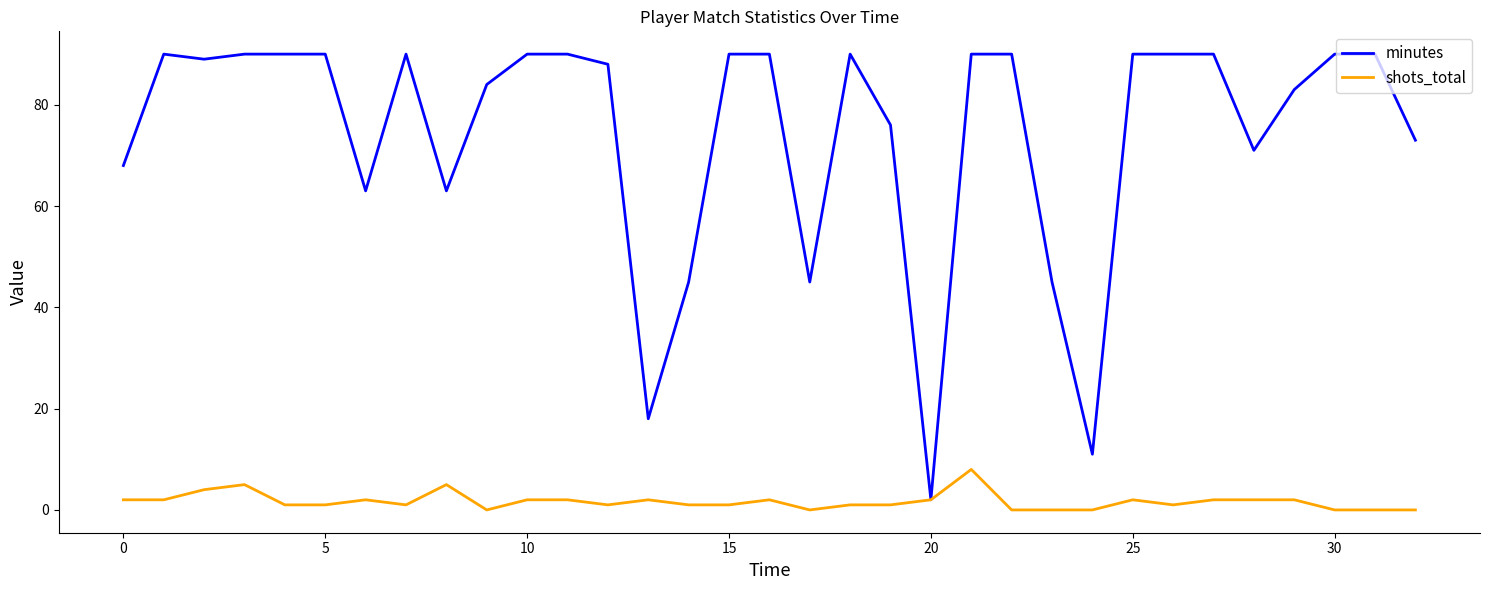

Which series has the largest total across all categories?

minutes